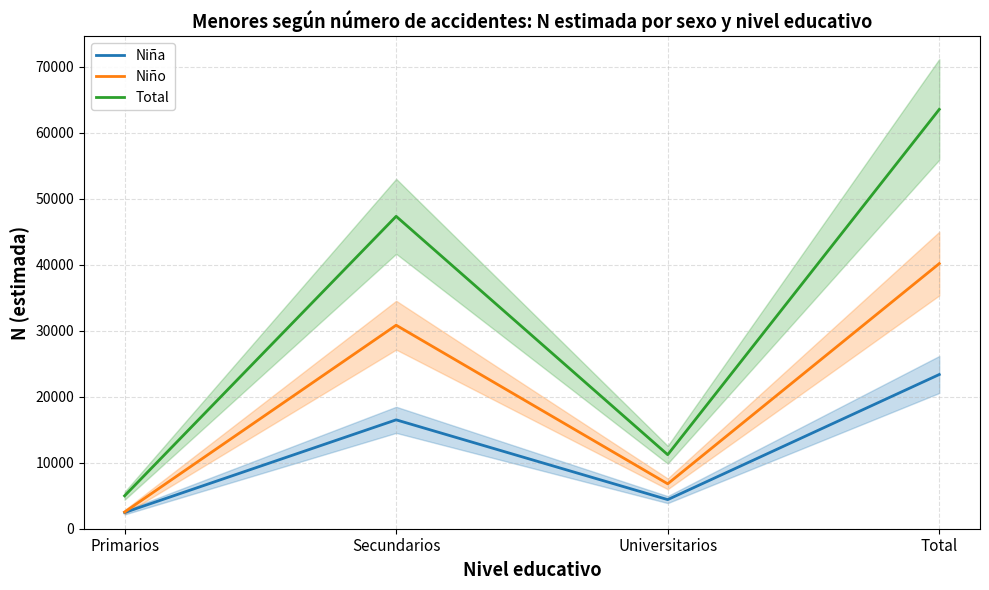

What is the label of the 2nd point from the left?

Secundarios